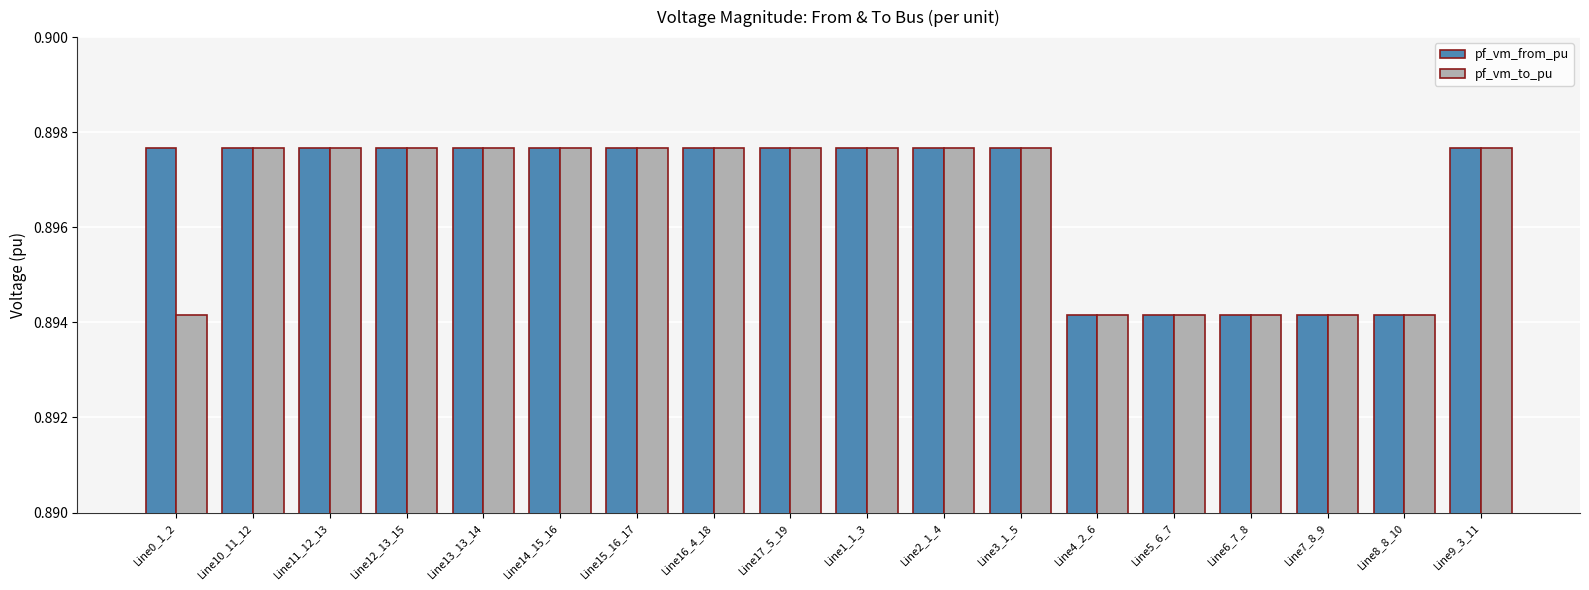

How many bars are there in each group?

2